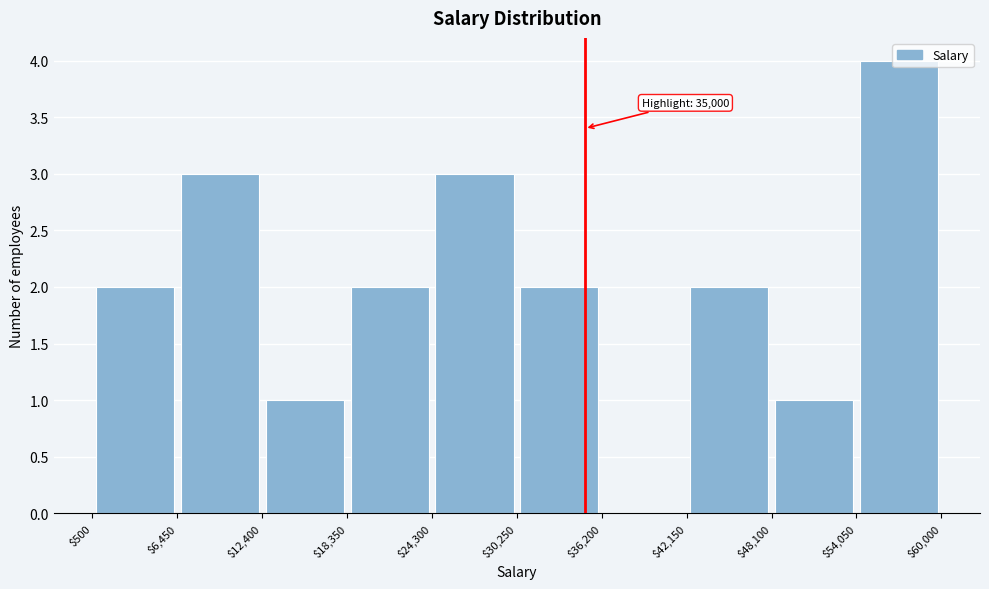

Which range on the x-axis has the tallest bar?

$54,050 to $60,000